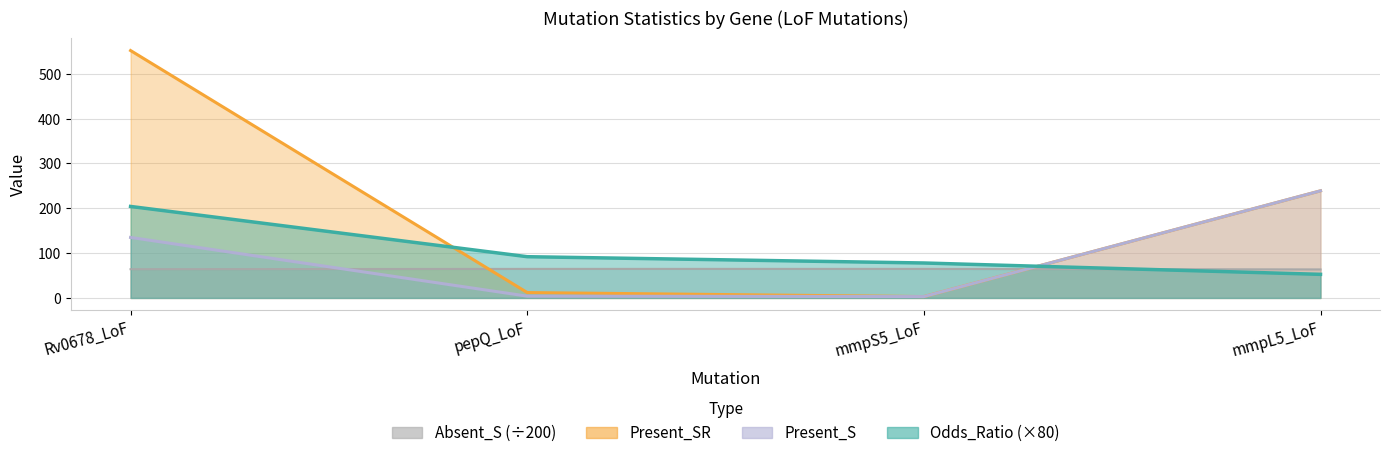

Reading right to left, list all the values displayed in this chart.

Odds_Ratio: mmpL5_LoF=52.7	mmpS5_LoF=78.0	pepQ_LoF=92.0	Rv0678_LoF=204.2
Present_SR: mmpL5_LoF=239.0	mmpS5_LoF=3.0	pepQ_LoF=12.0	Rv0678_LoF=552.0
Present_S: mmpL5_LoF=63.6	mmpS5_LoF=64.8	pepQ_LoF=64.8	Rv0678_LoF=64.1
Absent_S: mmpL5_LoF=239.0	mmpS5_LoF=3.0	pepQ_LoF=4.0	Rv0678_LoF=135.0